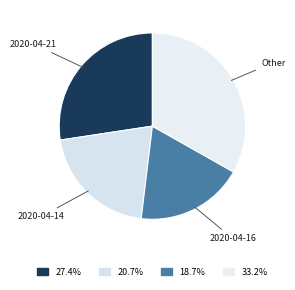

Between 2020-04-16 and Other, which is larger?

Other